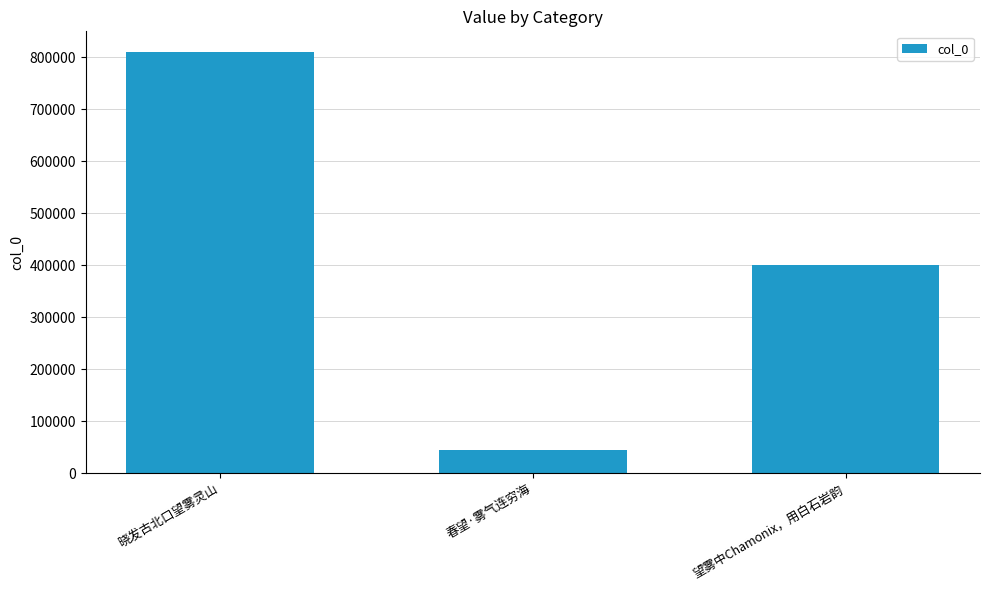

List the labels in order of value, largest first.

晓发古北口望雾灵山, 望雾中Chamonix，用白石岩韵, 春望·雾气连穷海